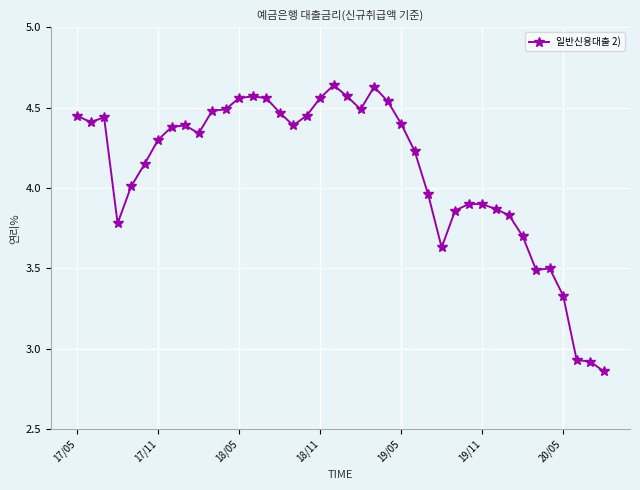

What is the sum of all values?

164.4